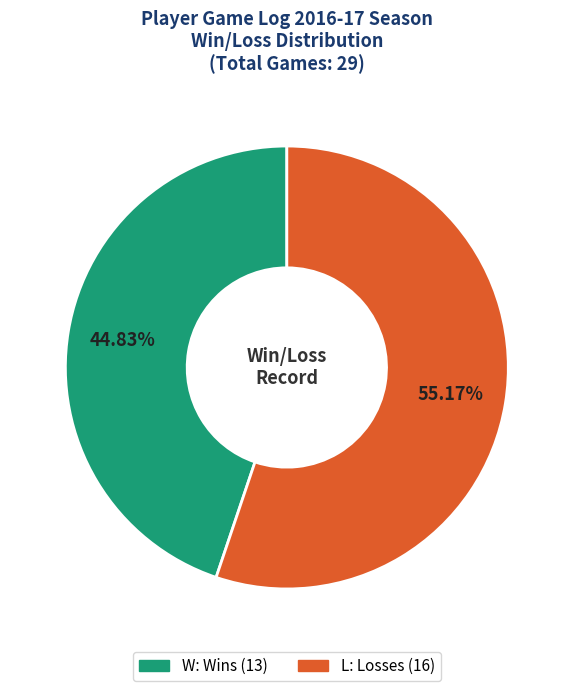

Which slice is the smallest?

W